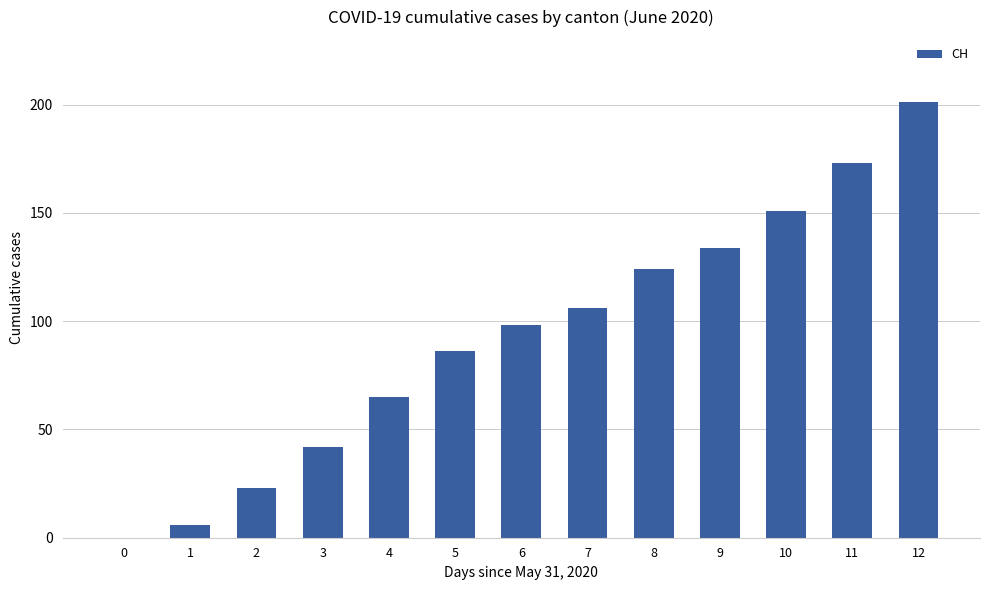

The value at 4 is 17. True or false?

False